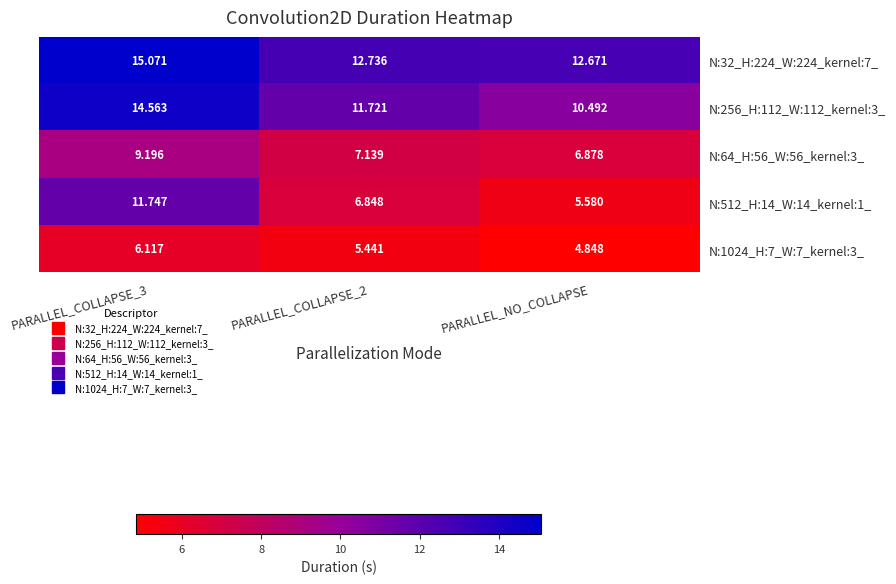

Is the value of N:32_H:224_W:224_kernel:7_ at PARALLEL_COLLAPSE_3 greater than the value of N:256_H:112_W:112_kernel:3_ at PARALLEL_NO_COLLAPSE?

Yes